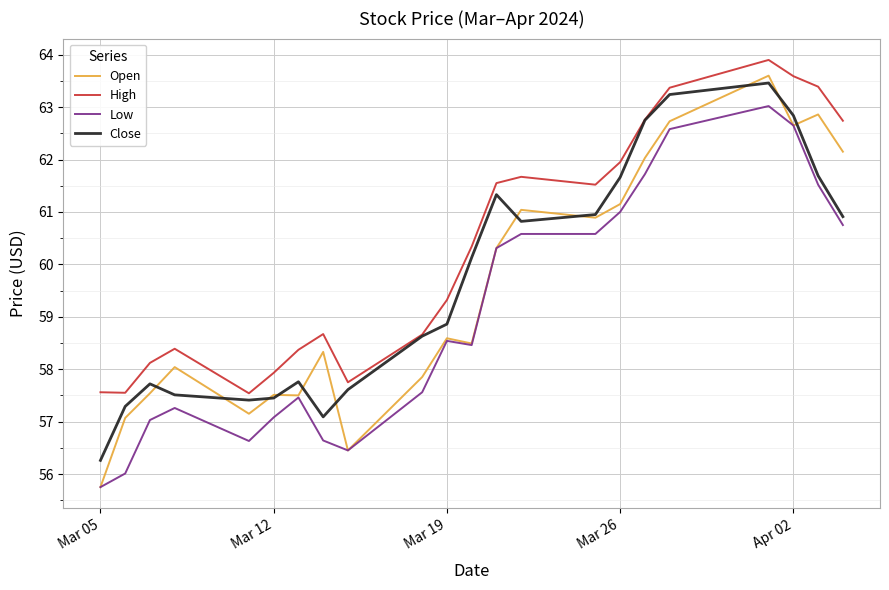

True or false: Low has more than 2 points higher than both neighbors.

True